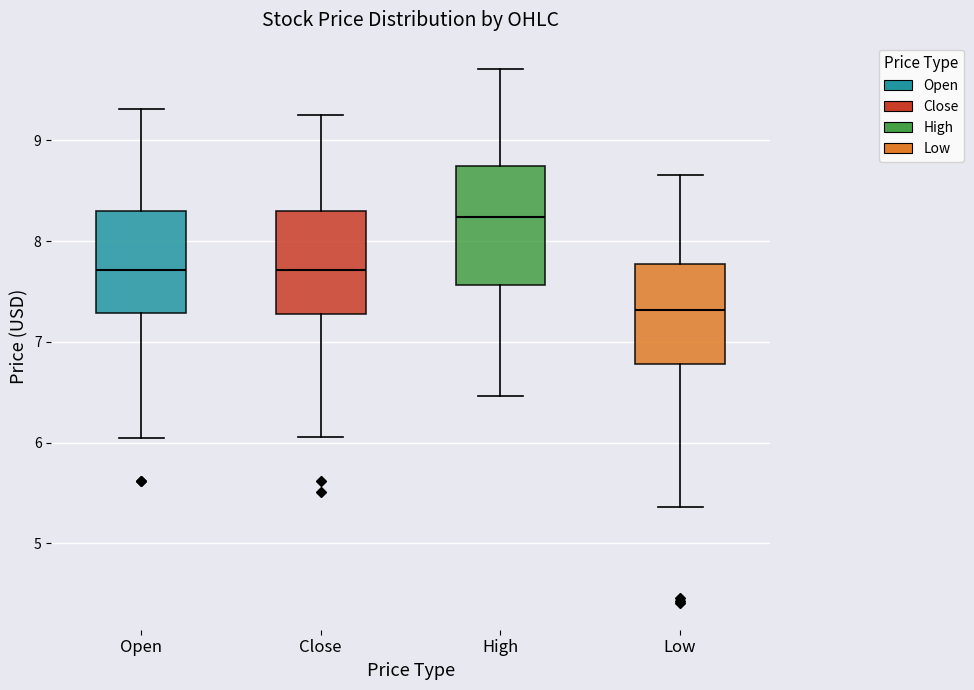

Reading left to right, transcribe this box plot: for each box, give where its median line is, the range the box spans, and where its two whiskers end, as read against the y-axis. The values are not printed on the chart, so give them approximately, as read against the axis.

Open: median 7.7, box 7.3 to 8.3, whiskers 6.0 to 9.3
Close: median 7.7, box 7.3 to 8.3, whiskers 6.1 to 9.3
High: median 8.2, box 7.6 to 8.7, whiskers 6.5 to 9.7
Low: median 7.3, box 6.8 to 7.8, whiskers 5.4 to 8.7